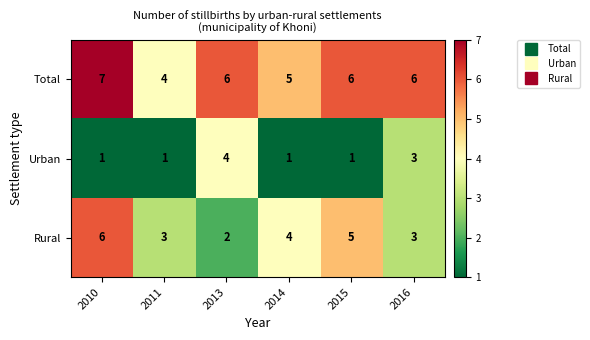

What is the greatest value displayed?

7